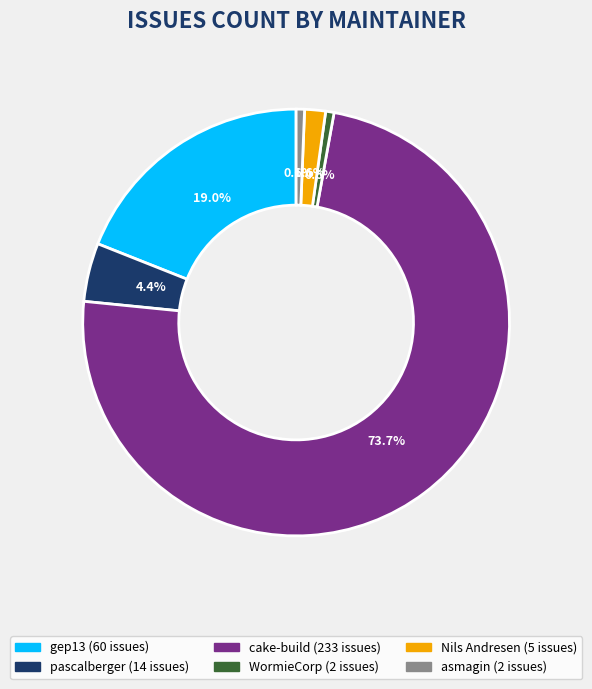

Count the number of slices in the pie.

6